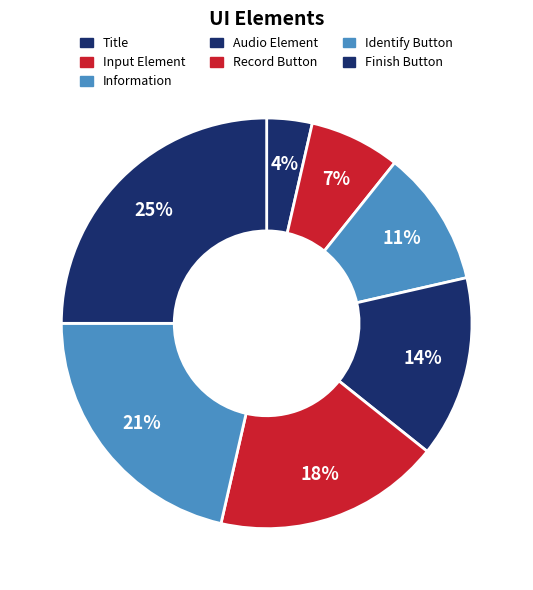

How many segments does this pie chart have?

7